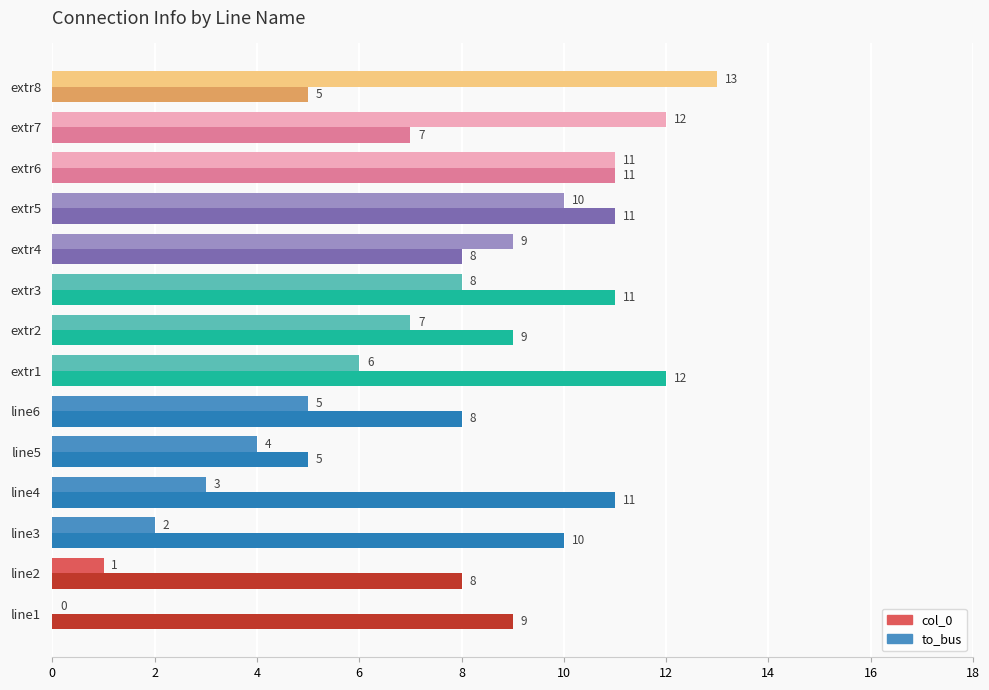

What is the approximate value of to_bus at extr5?

11